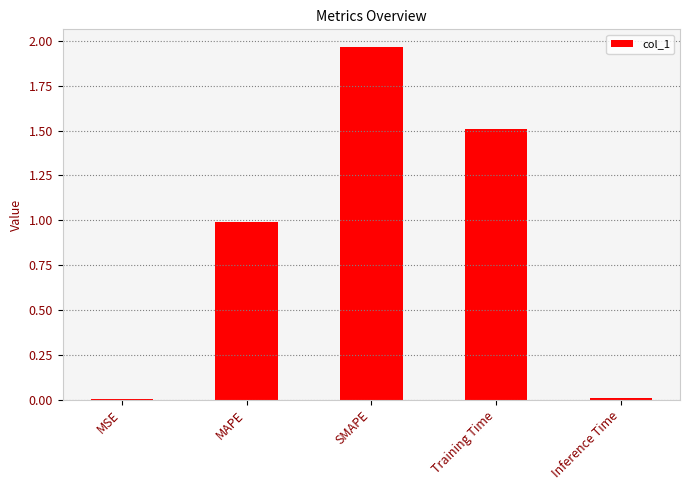

True or false: the data shows 2.1 at Training Time.

False